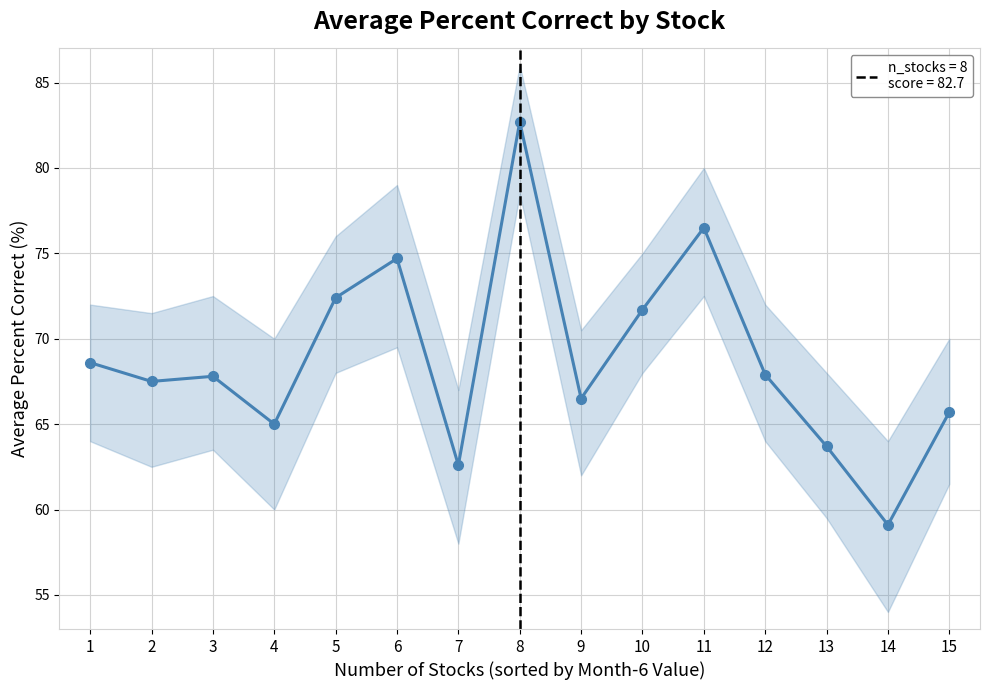

What is the ratio of the value at 3 to the value at 6?

0.9